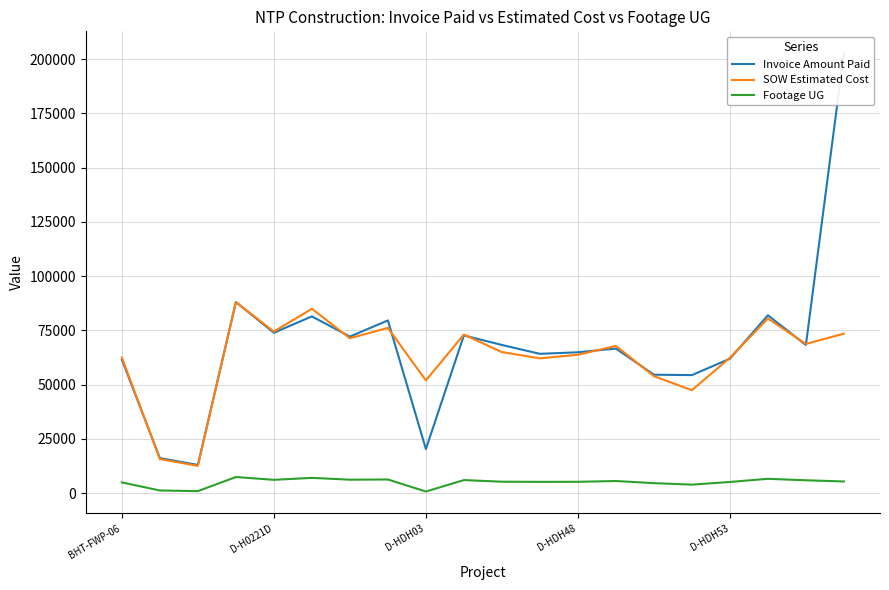

What is the difference between the second highest and minimum values in the Footage UG series?

6289.0